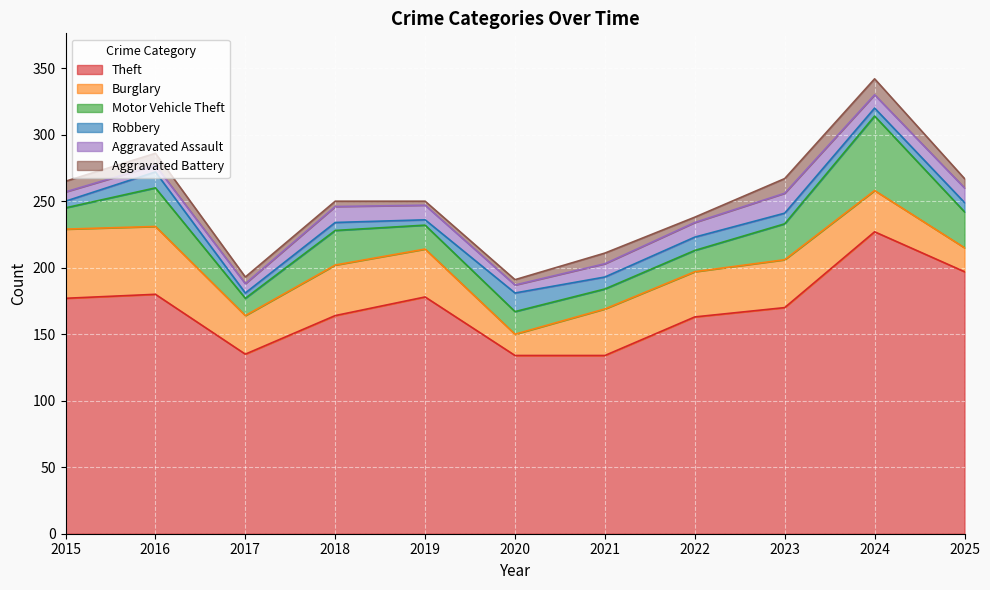

At which label is Aggravated Assault closest to 10?

2021